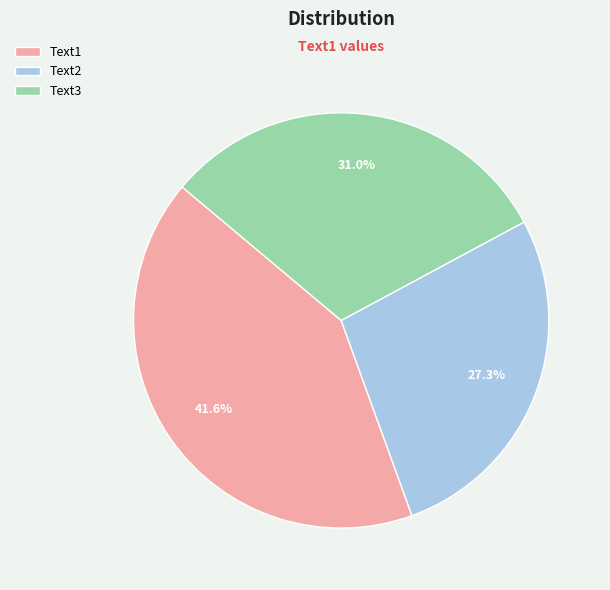

Count the number of slices in the pie.

3